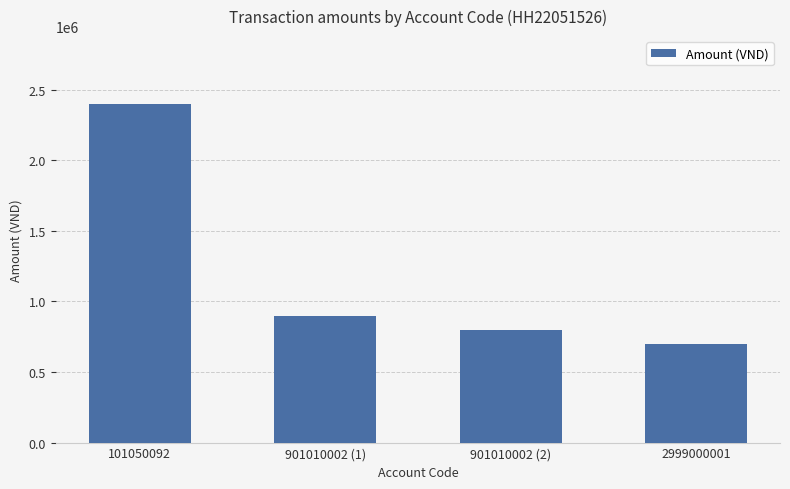

How many bars are there in total?

4